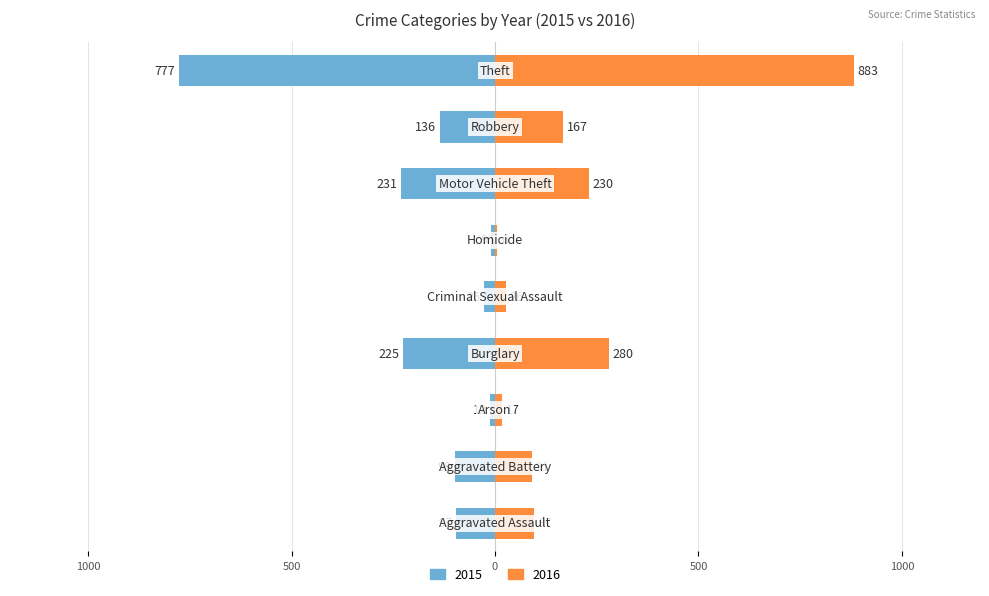

What is the approximate value of 2016 at Motor Vehicle Theft, to the nearest 100?

200